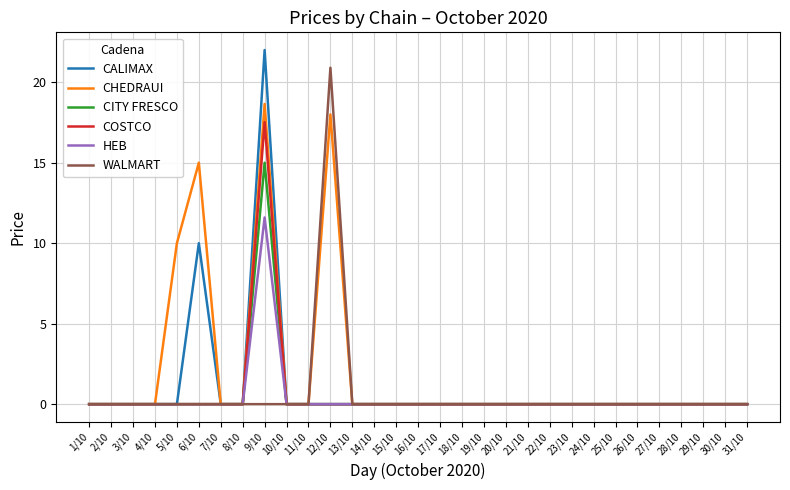

What is the average value of the HEB series?

0.4